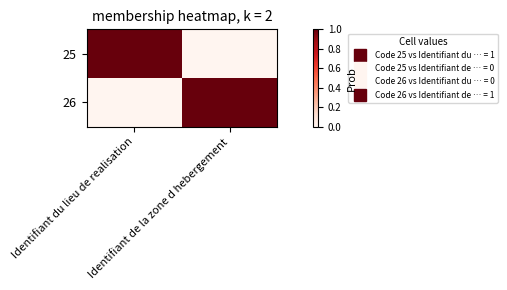

What is the total value across all series at Identifiant du lieu de realisation?

1